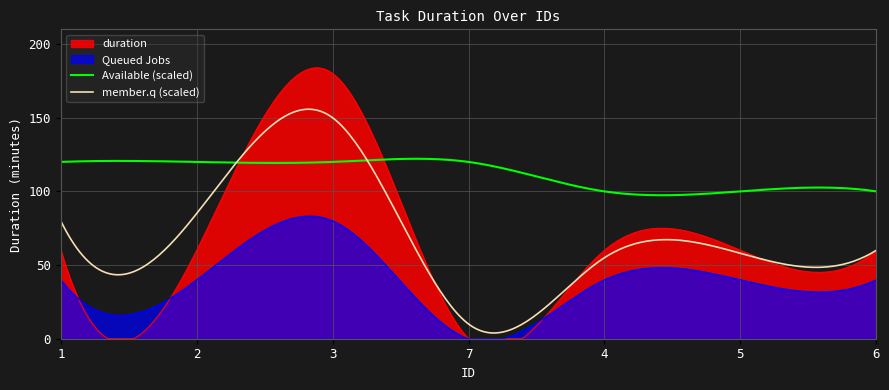

List the labels in order of value, smallest first.

7, 1, 2, 4, 5, 6, 3